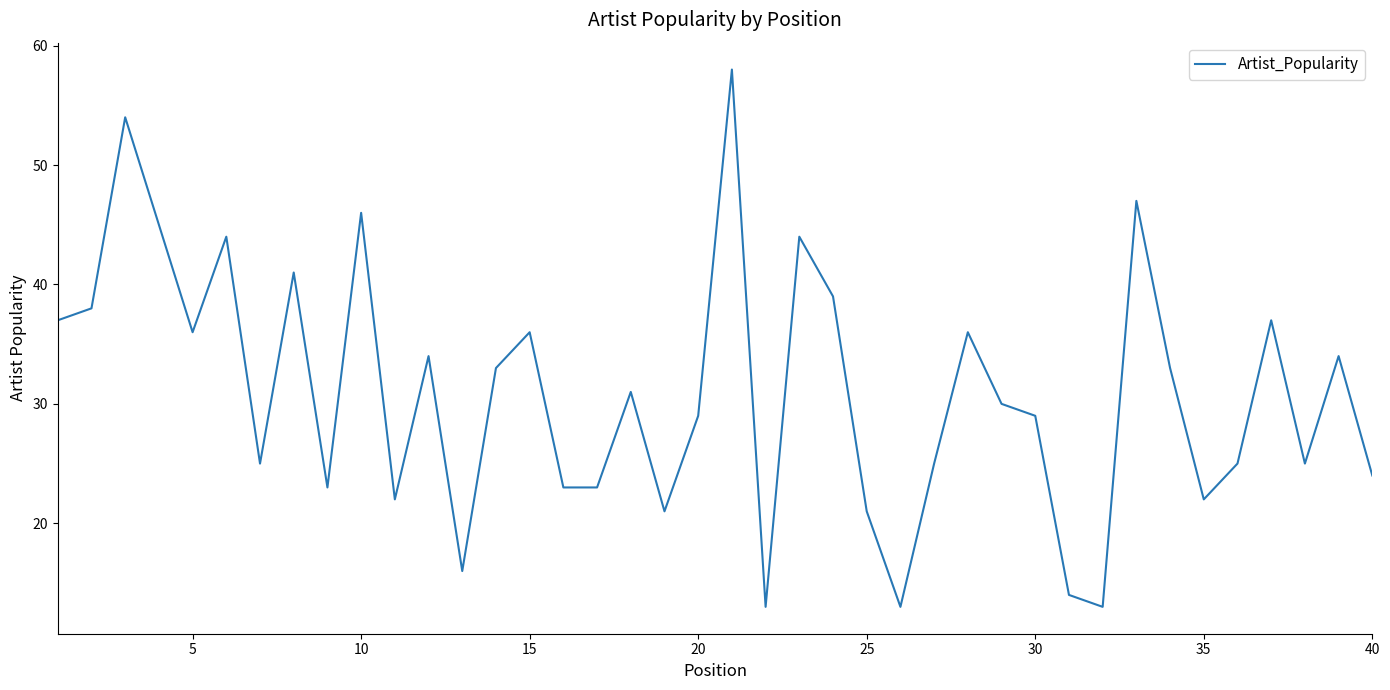

What is the difference between the maximum and minimum values?

45